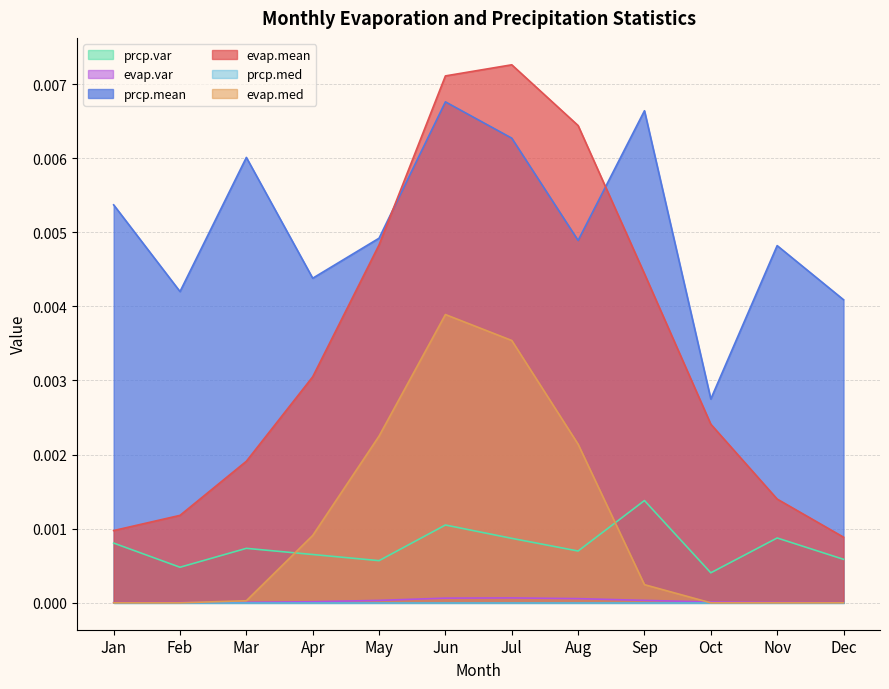

True or false: evap.mean and prcp.mean cross at least once.

True